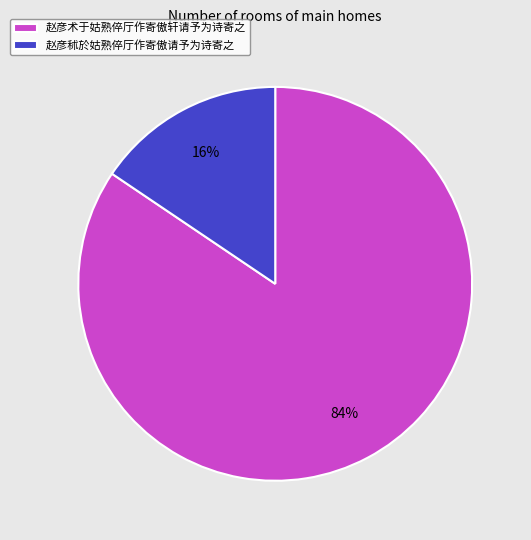

Combined, do 赵彦秫於姑熟倅厅作寄傲请予为诗寄之 and 赵彦术于姑熟倅厅作寄傲轩请予为诗寄之 account for over 50%?

Yes